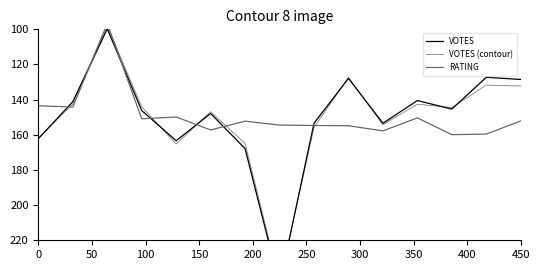

Between which two adjacent categories do VOTES (contour) and VOTES first intersect?

0 and 50